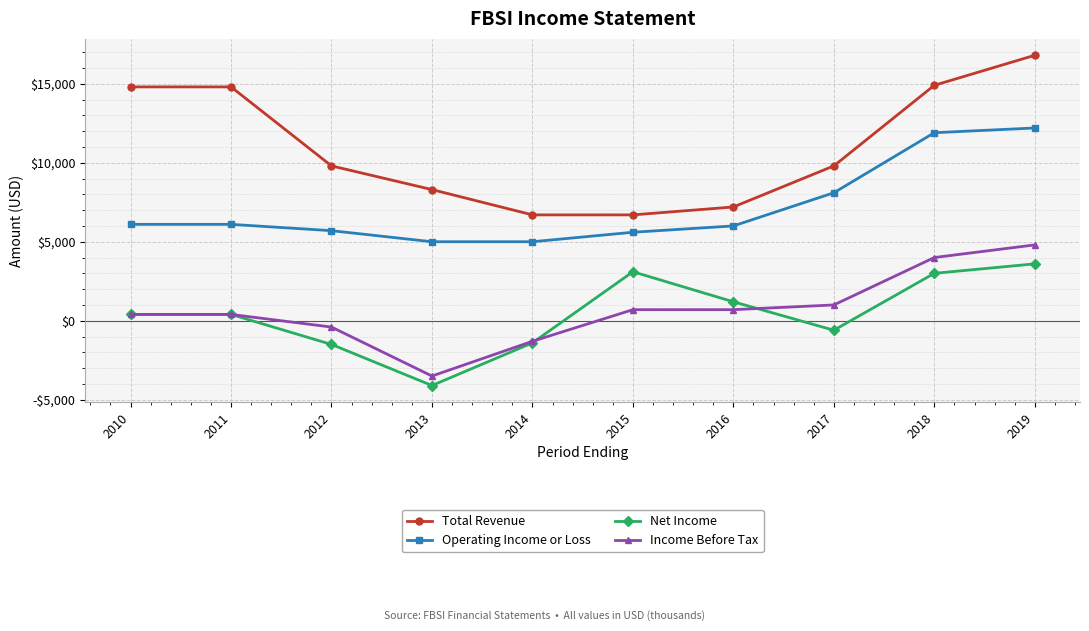

What are all the series names shown in the legend?

Total Revenue, Operating Income or Loss, Net Income, Income Before Tax